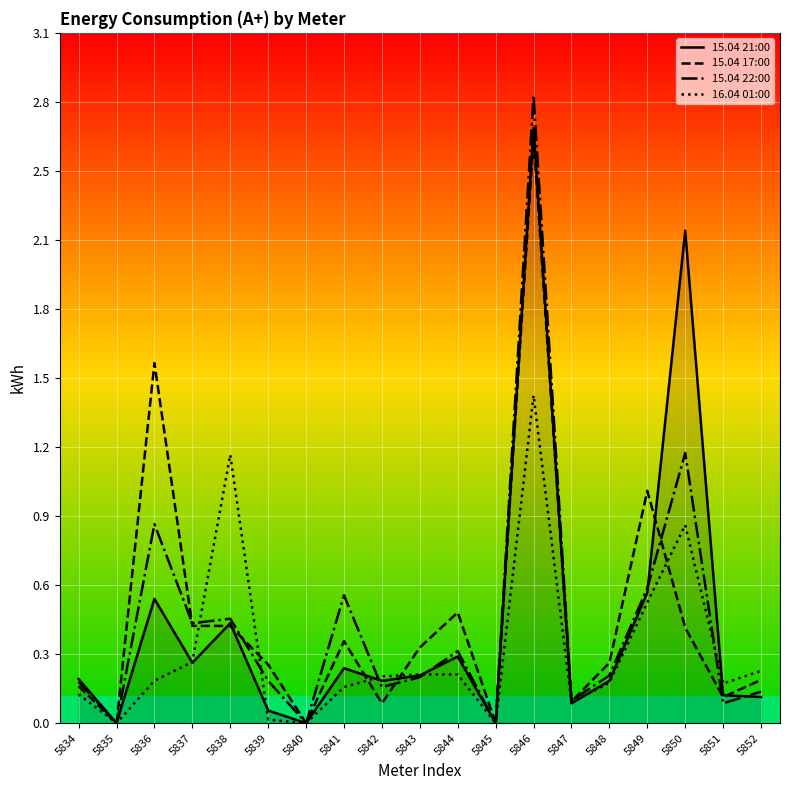

Rank the series at 5849 from lowest to highest value.

16.04 01:00, 15.04 21:00, 15.04 22:00, 15.04 17:00